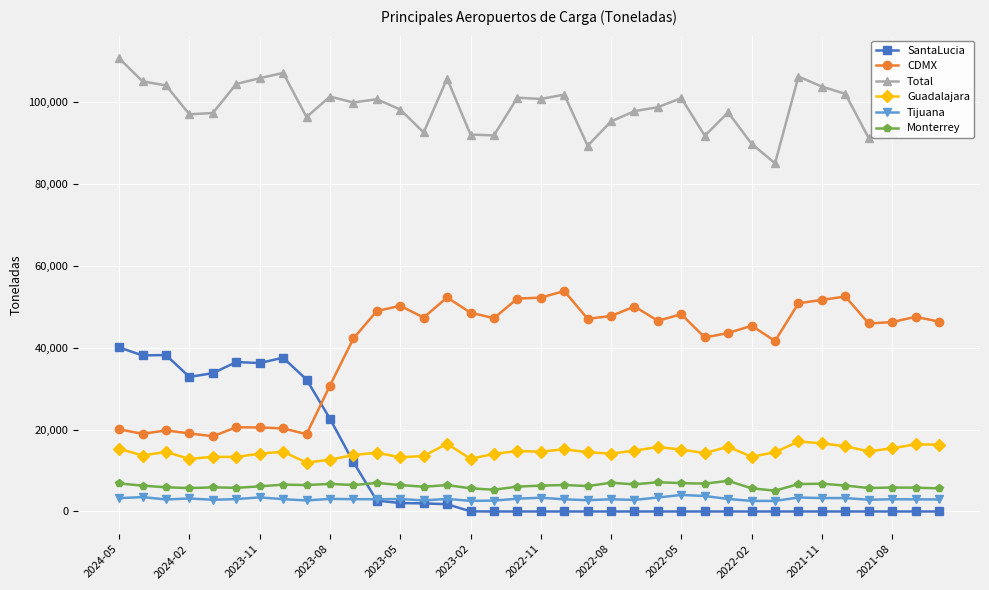

True or false: Total and CDMX cross at least once.

False